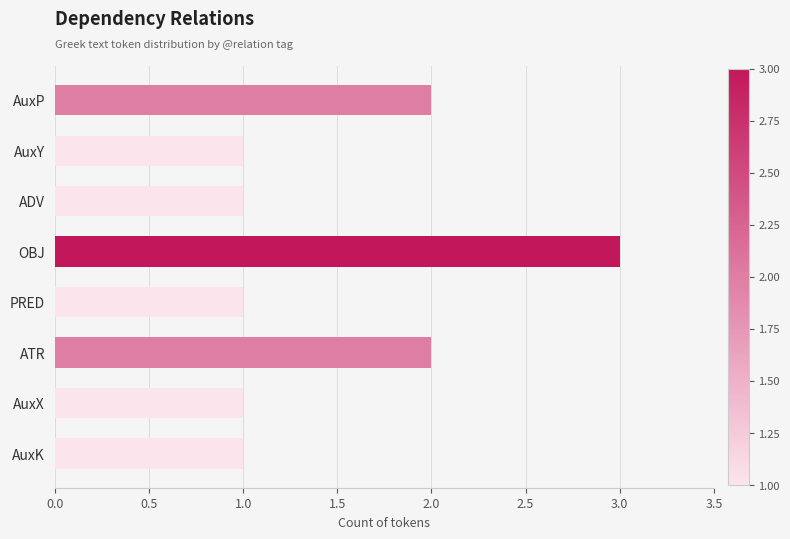

How many categories are shown in the chart?

8